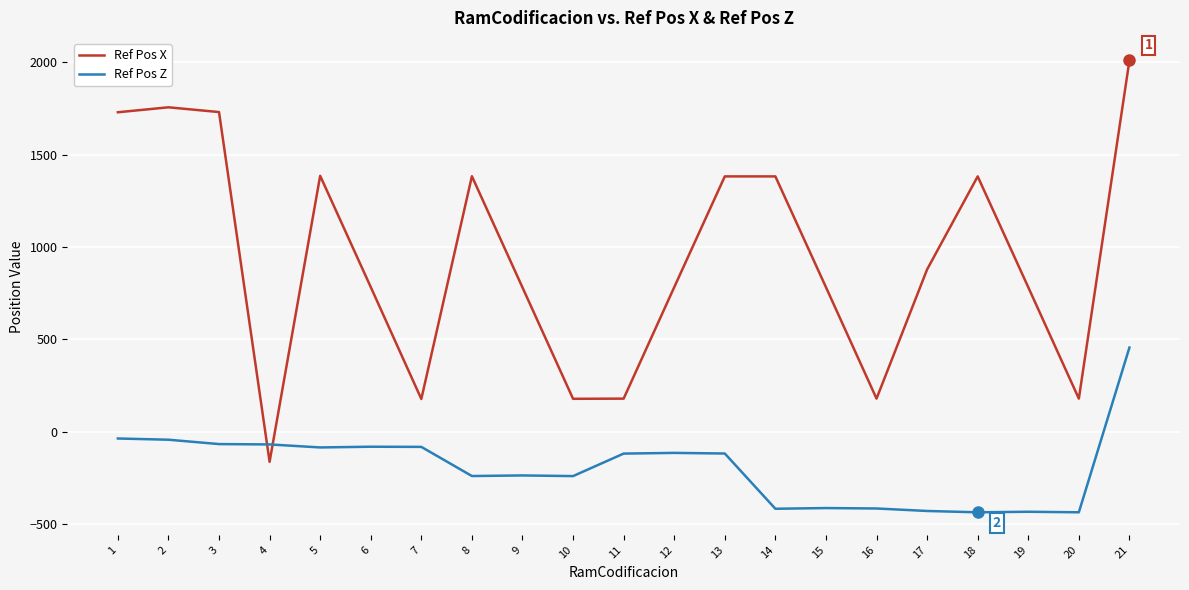

True or false: Ref Pos Z and Ref Pos X intersect in this chart.

True